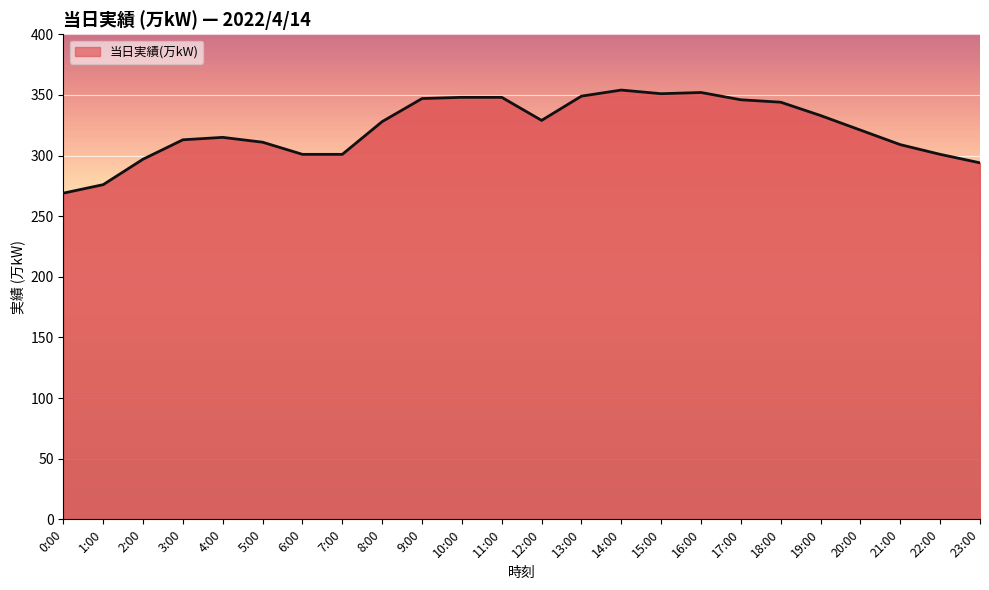

What is the smallest value displayed?

269